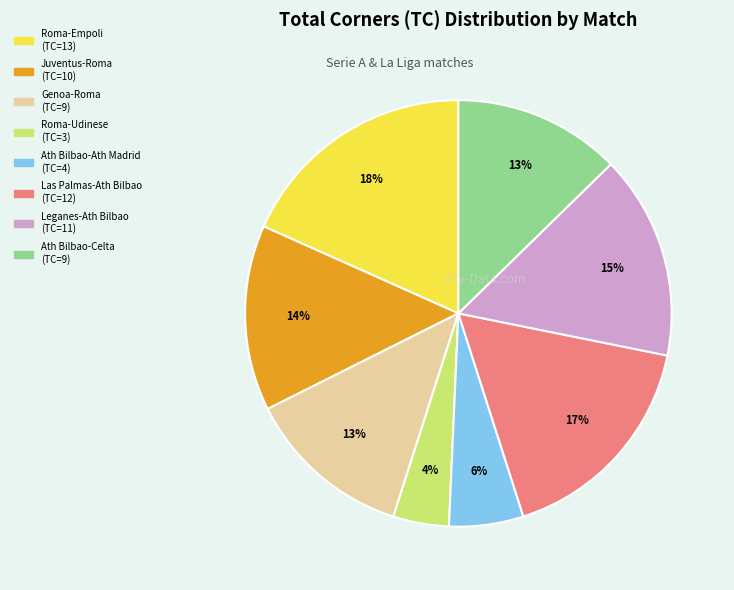

Is there any slice that represents more than half of the pie?

No